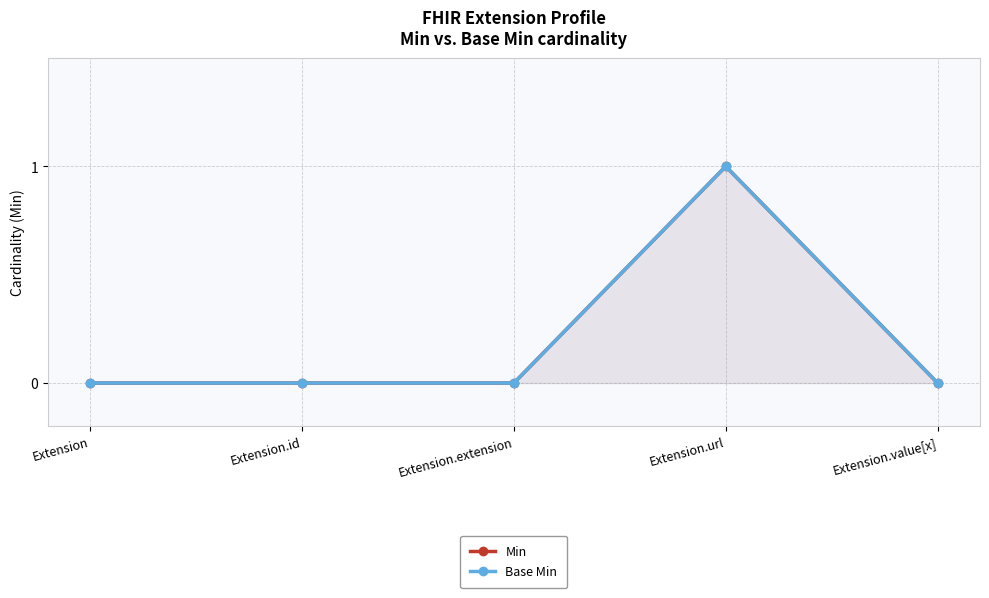

The Base Min series shows -1 at Extension.extension. True or false?

False